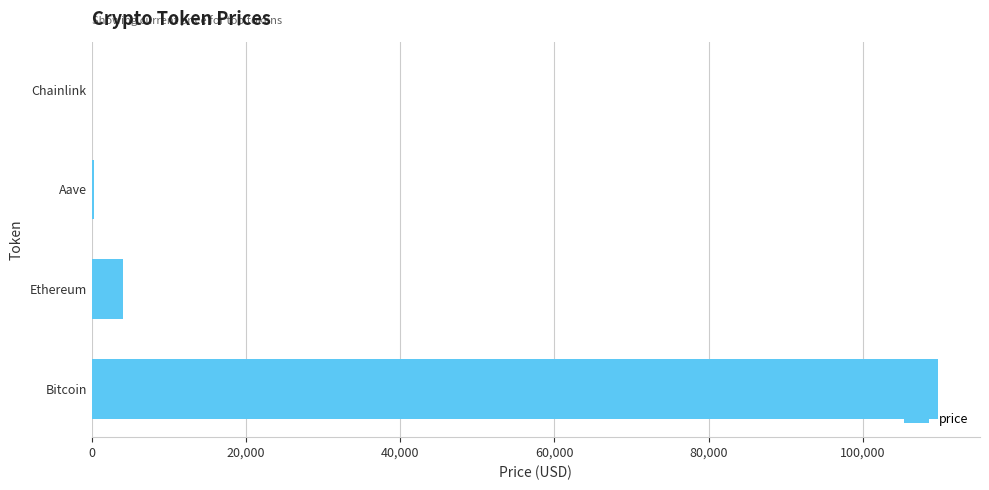

At which category does the chart reach its peak across all series?

Bitcoin